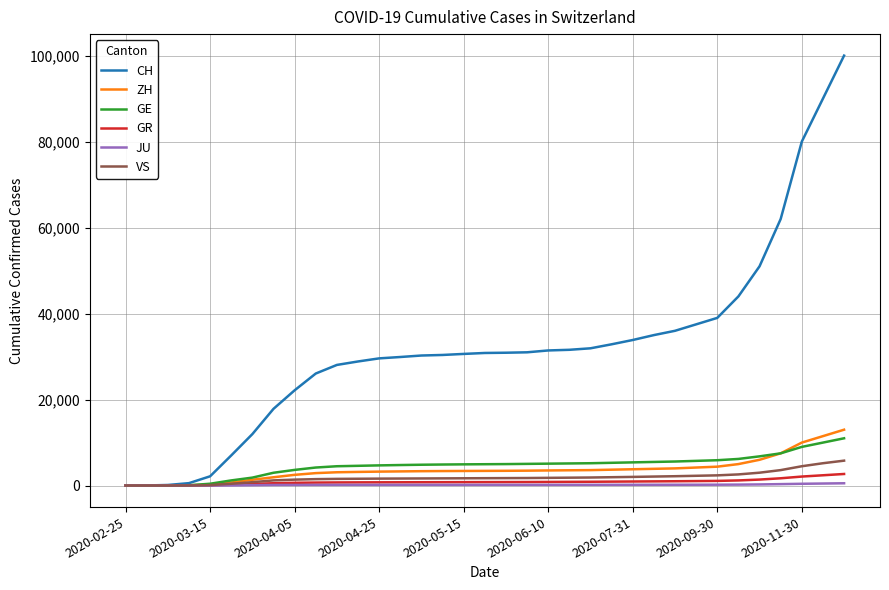

Which series has the largest range (max minus min)?

CH